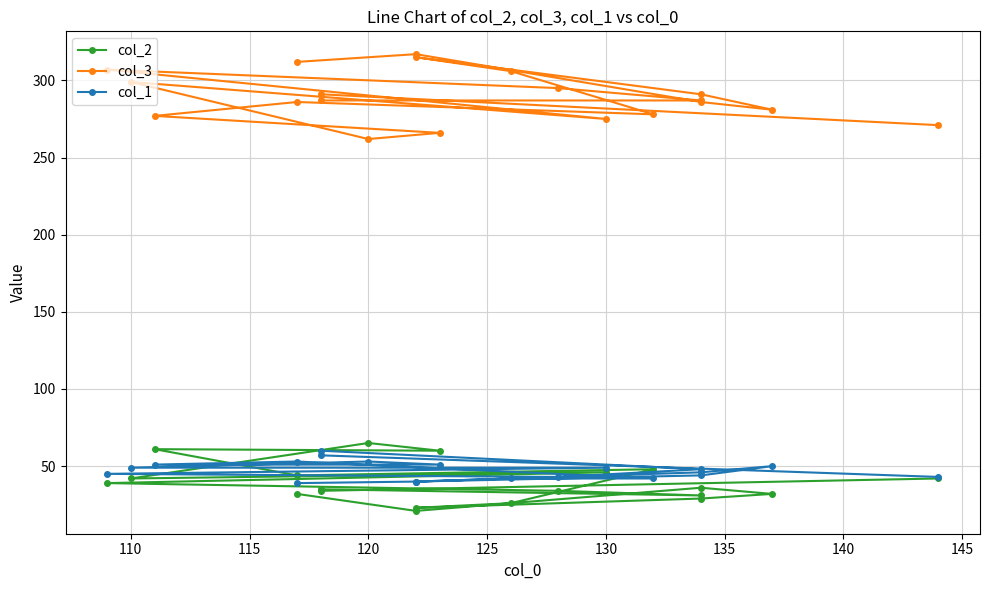

True or false: col_2 and col_3 intersect in this chart.

False